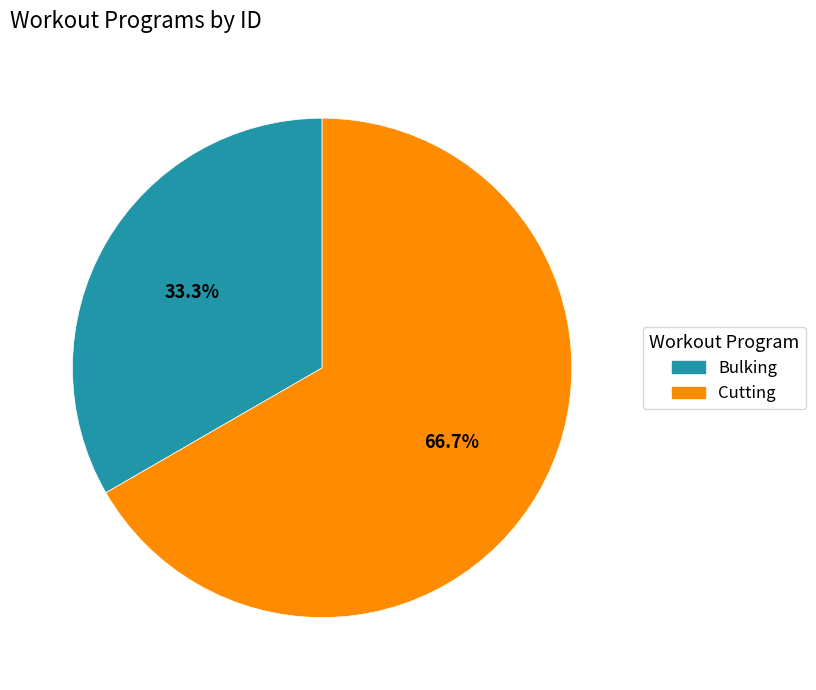

To the nearest percent, what is the combined percentage of Cutting and Bulking?

100%